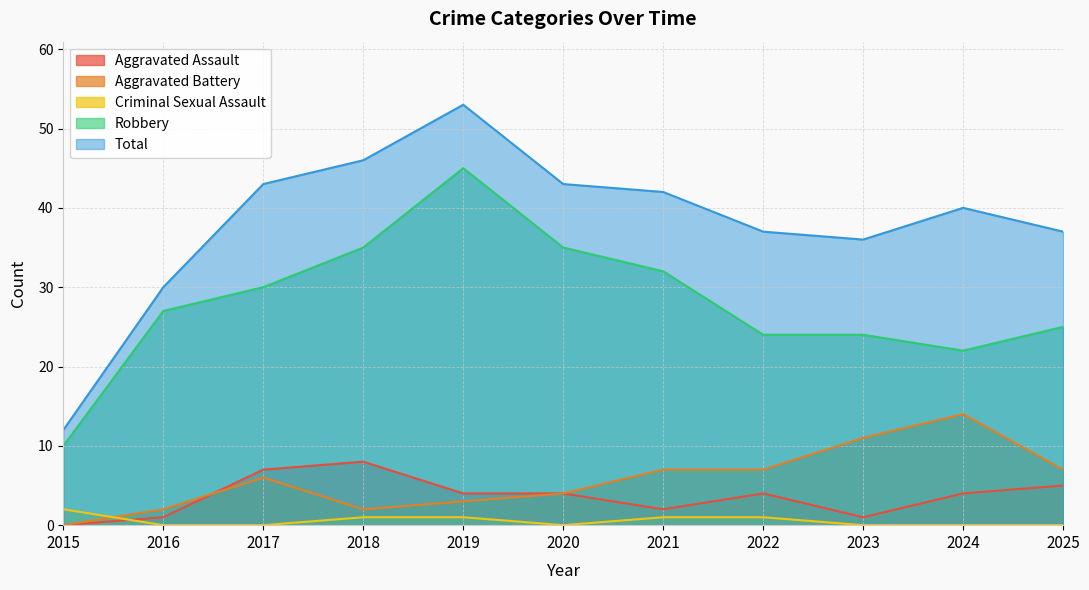

What is the sum of all Robbery values?

309